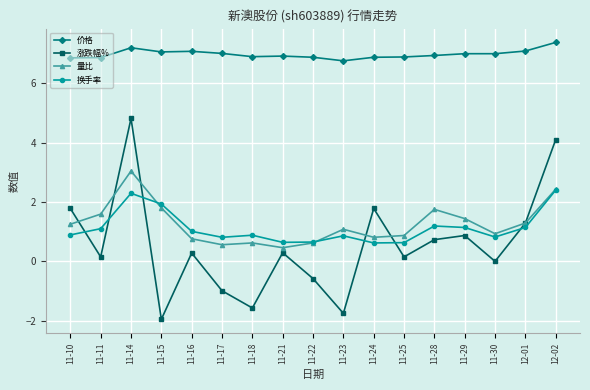

Is this an area chart (filled region under the line)?

No